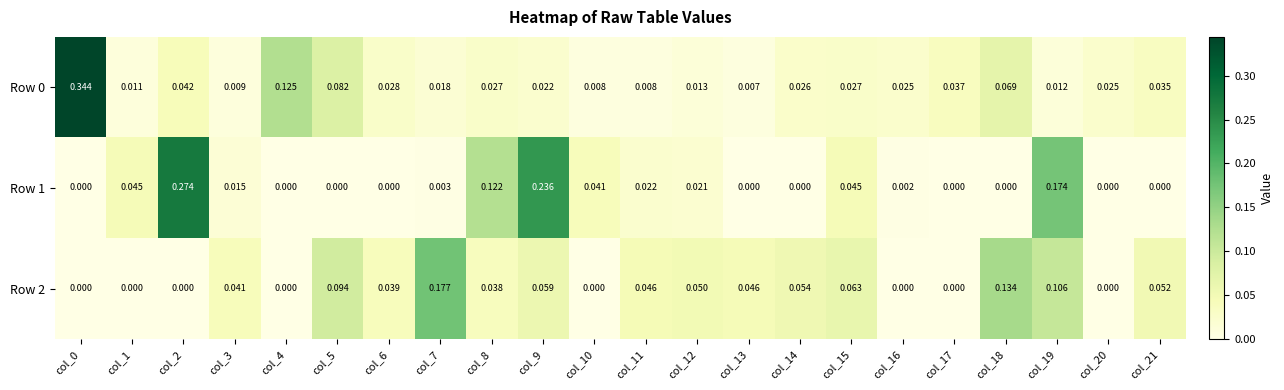

Is the value of Row 0 at col_11 greater than the value of Row 2 at col_20?

Yes